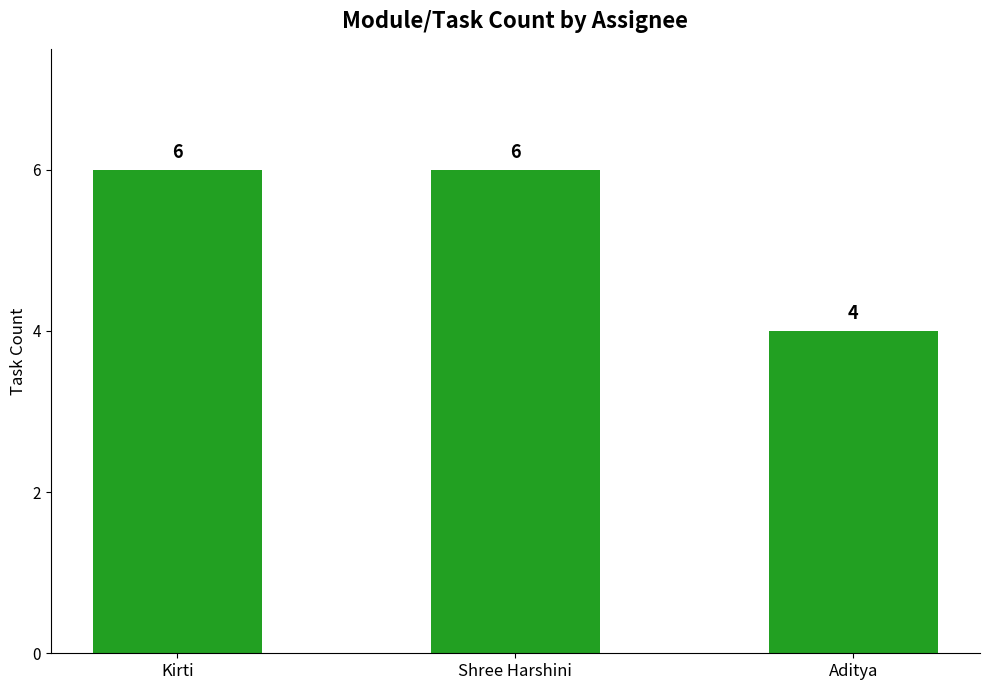

Reading left to right, extract all data points from this chart.

6	6	4